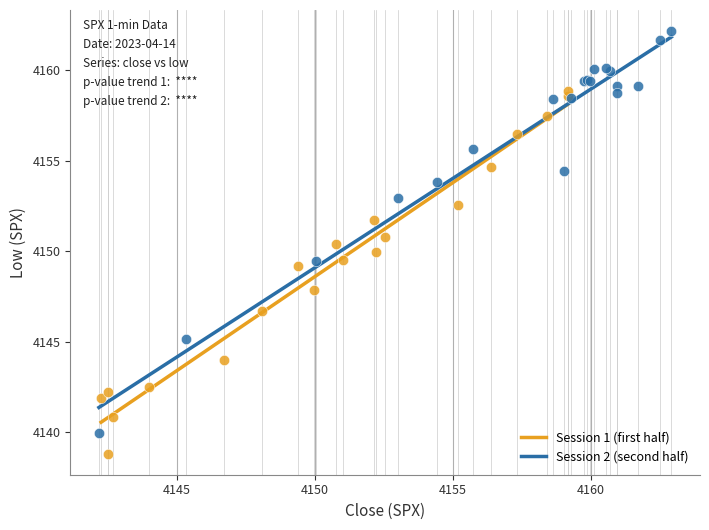

Which series contains the highest Y value?

Session 2 (second half)